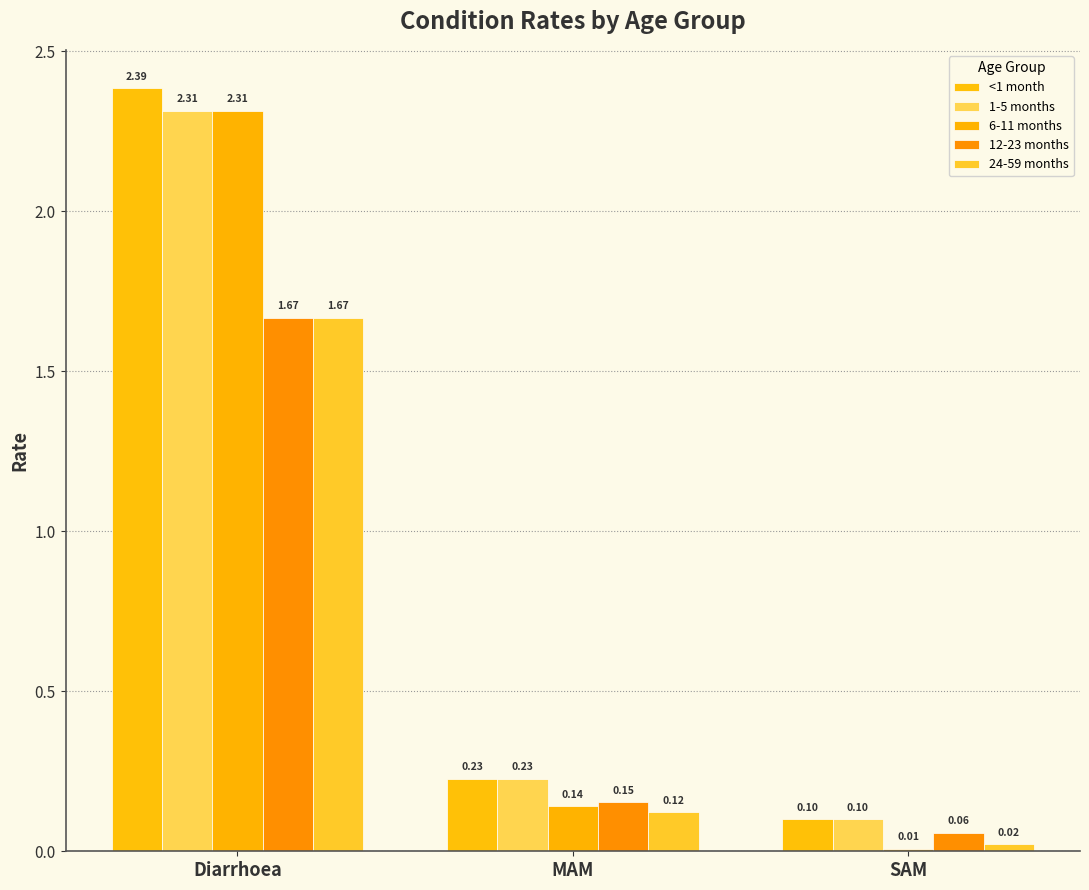

Between Diarrhoea and SAM, which series saw the biggest shift?

6-11 months